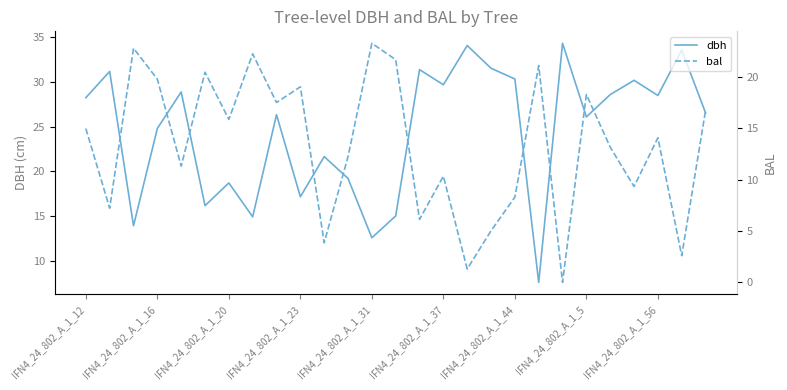

True or false: dbh has a value of 40.1 at IFN4_24_802_A_1_37.

False